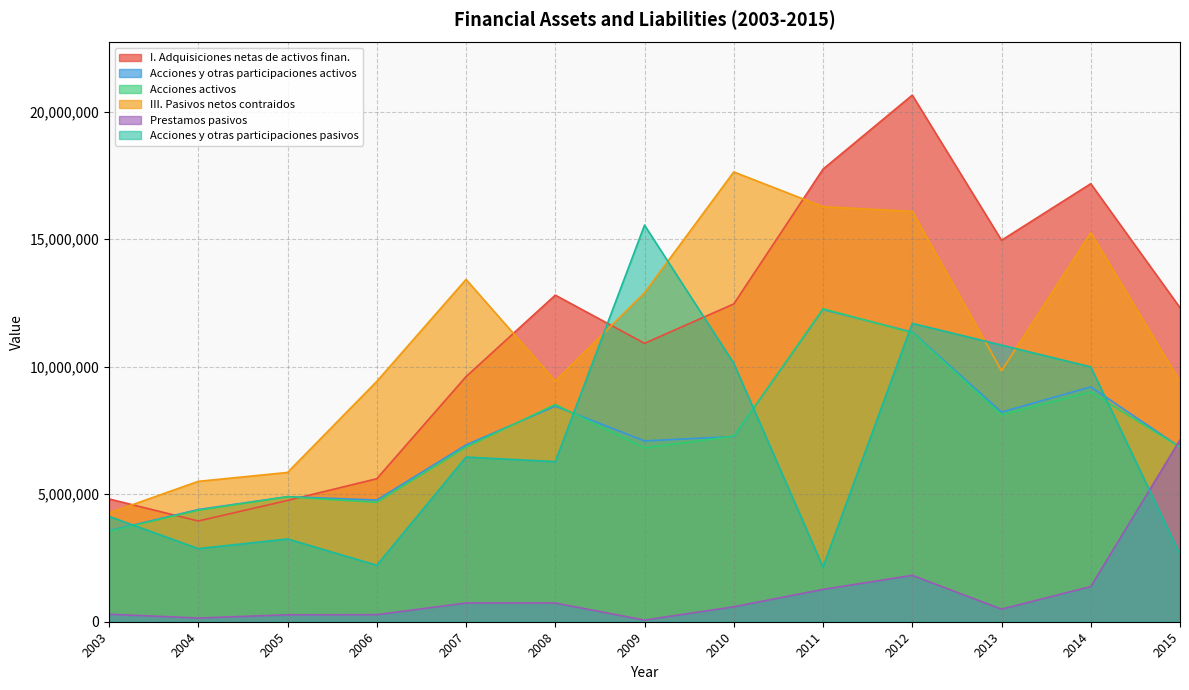

What is the difference between the Acciones y otras participaciones pasivos values at 2015 and 2011?

496980